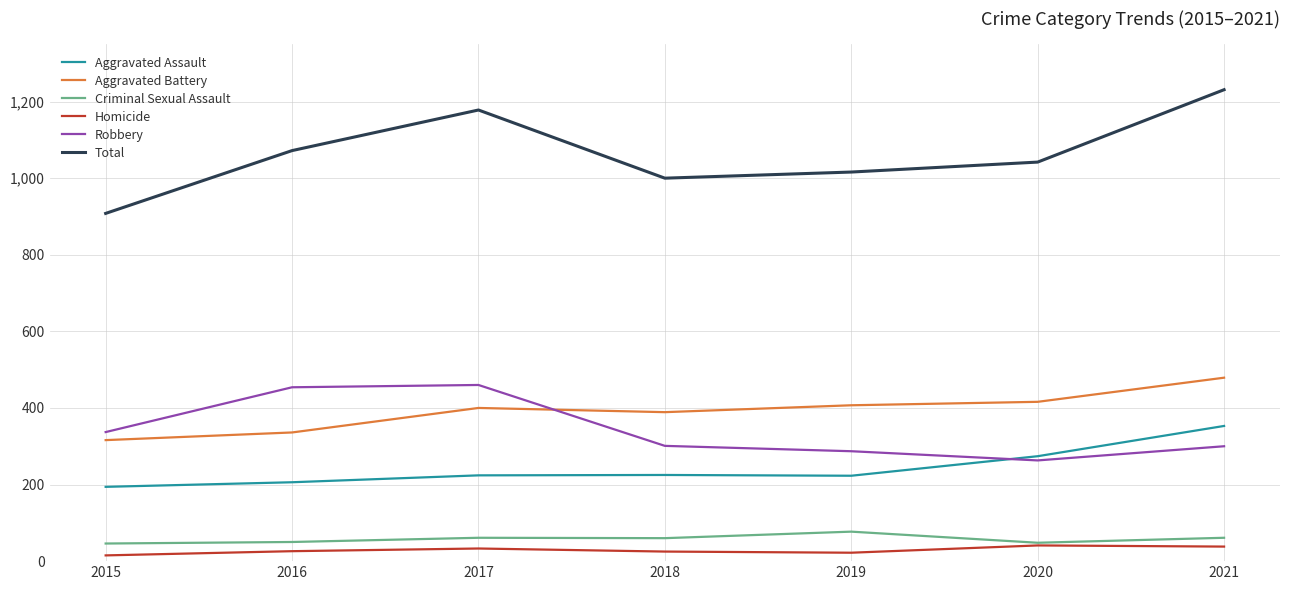

At which category is the sum across all series the highest?

2021